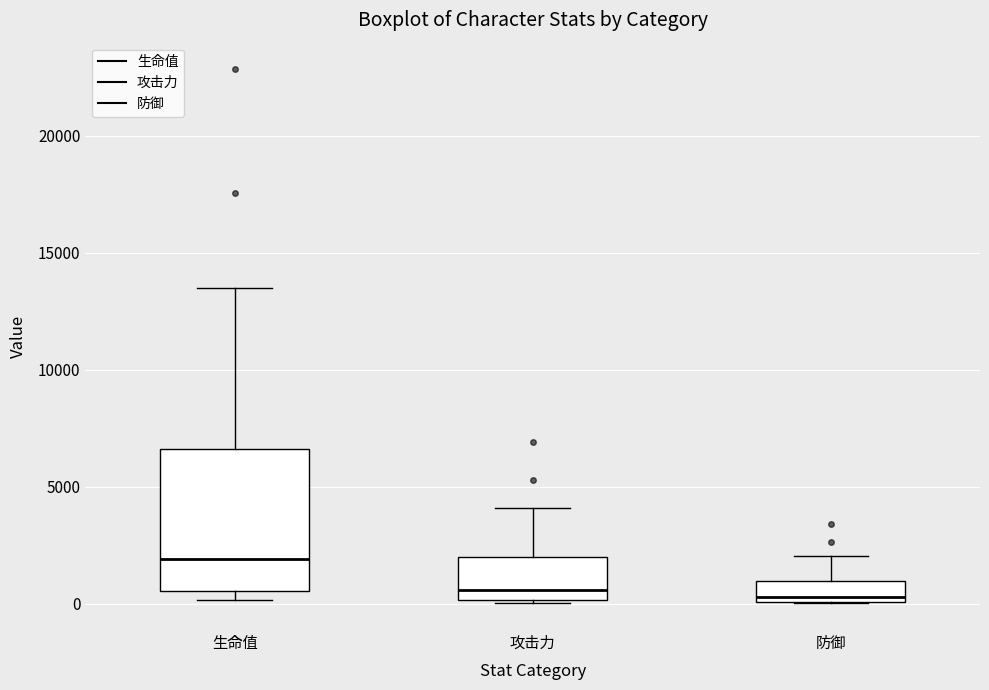

Reading left to right, read every box against the y-axis: the position of its median line, the range the box covers, and the ends of its whiskers. The values are not printed on the chart, so give them approximately, as read against the axis.

生命值: median 2000, box 500 to 6500, whiskers 0 to 13500
攻击力: median 500, box 0 to 2000, whiskers 0 to 4000
防御: median 500, box 0 to 1000, whiskers 0 to 2000